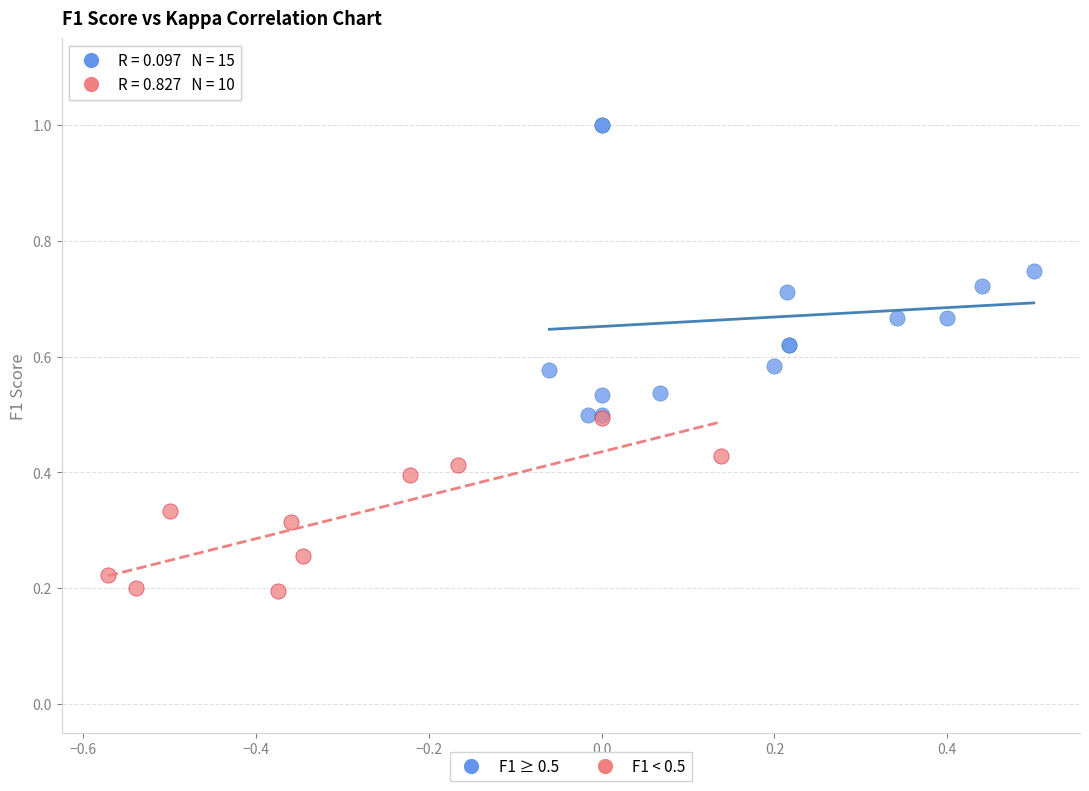

Which series contains the highest Y value?

F1 ≥ 0.5